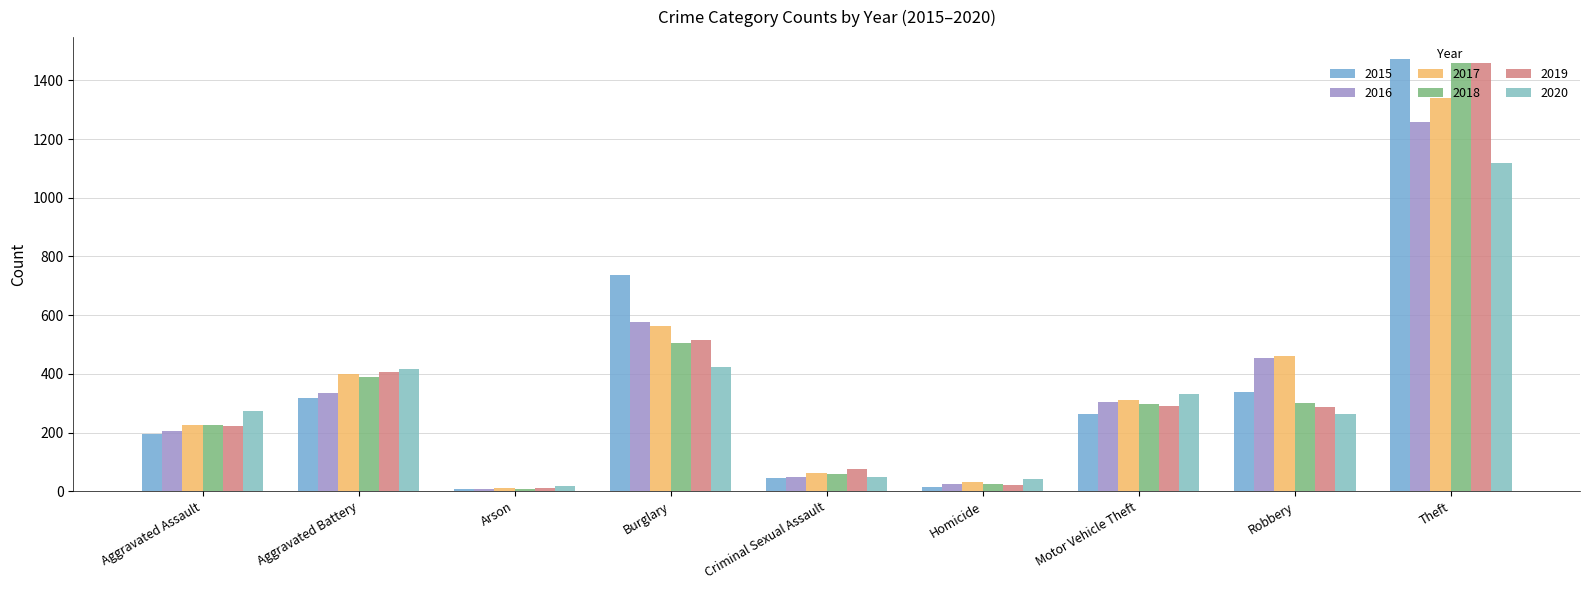

The value of 2016 at Aggravated Assault is 355. True or false?

False